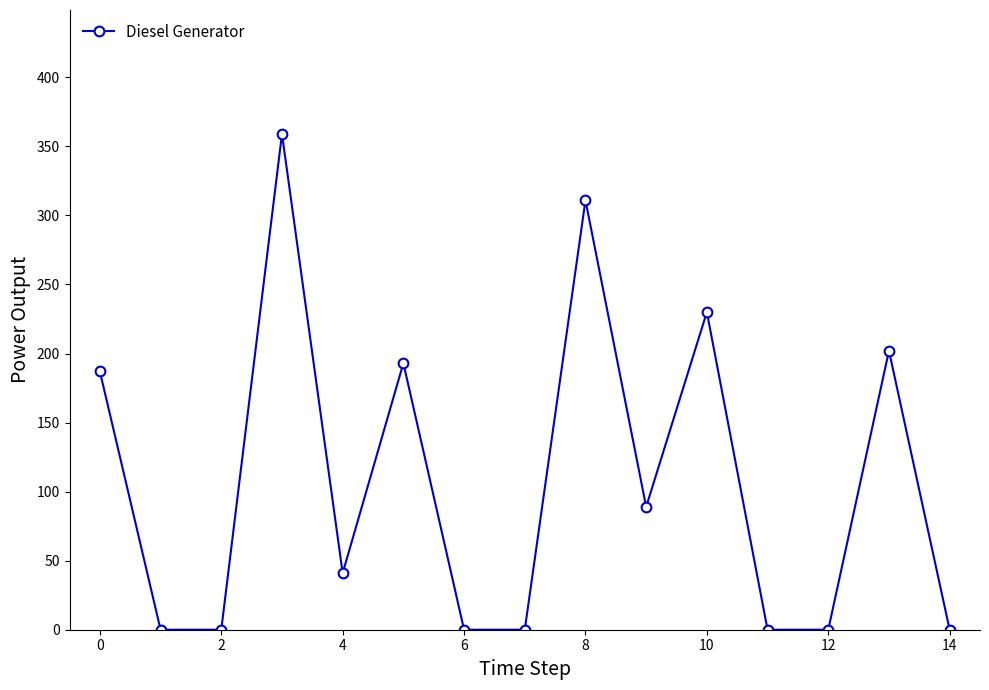

What is the value of the 9th point from the left?

311